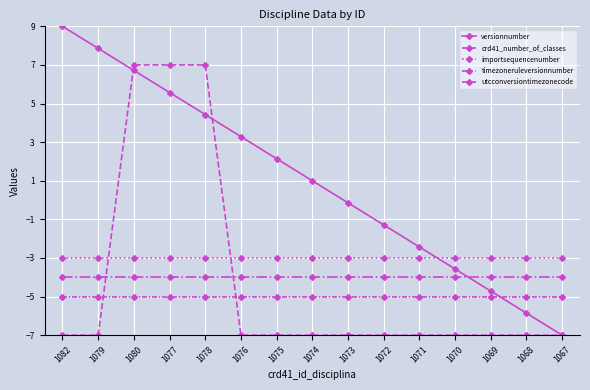

Reading right to left, transcribe all the data shown in this chart.

versionnumber: -7.0	-5.9	-4.7	-3.6	-2.4	-1.3	-0.1	1.0	2.1	3.3	4.4	5.6	6.7	7.9	9.0
crd41_number_of_classes: -7.0	-7.0	-7.0	-7.0	-7.0	-7.0	-7.0	-7.0	-7.0	-7.0	7.0	7.0	7.0	-7.0	-7.0
importsequencenumber: -3.0	-3.0	-3.0	-3.0	-3.0	-3.0	-3.0	-3.0	-3.0	-3.0	-3.0	-3.0	-3.0	-3.0	-3.0
timezoneruleversionnumber: -4.0	-4.0	-4.0	-4.0	-4.0	-4.0	-4.0	-4.0	-4.0	-4.0	-4.0	-4.0	-4.0	-4.0	-4.0
utcconversiontimezonecode: -5.0	-5.0	-5.0	-5.0	-5.0	-5.0	-5.0	-5.0	-5.0	-5.0	-5.0	-5.0	-5.0	-5.0	-5.0